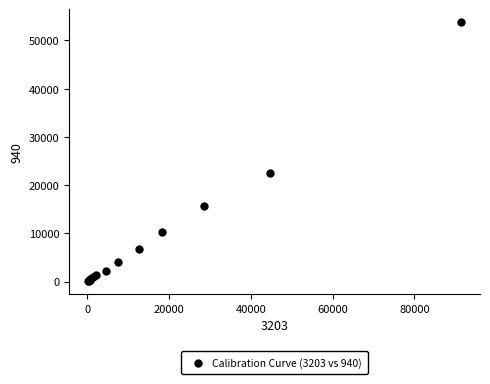

What Y value in the scatter plot is closest to 26942?

22477.0